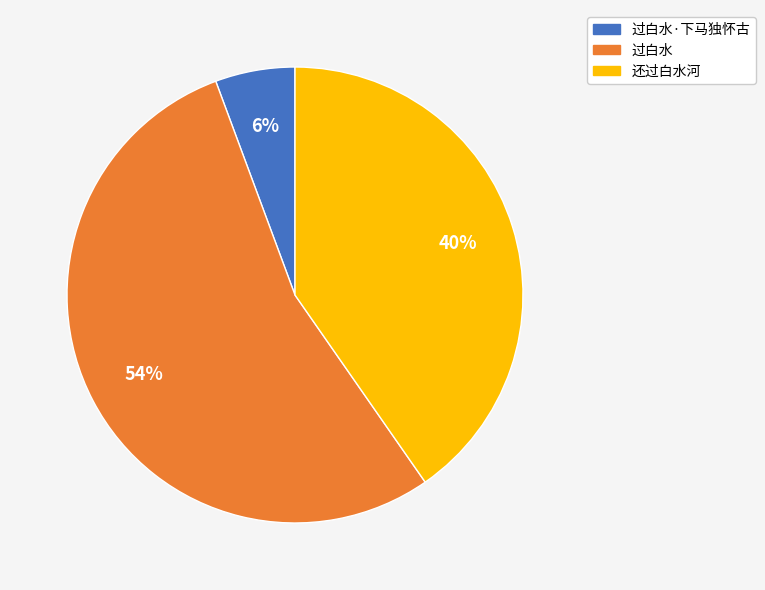

To the nearest percent, what is the combined percentage of 过白水 and 还过白水河?

94%